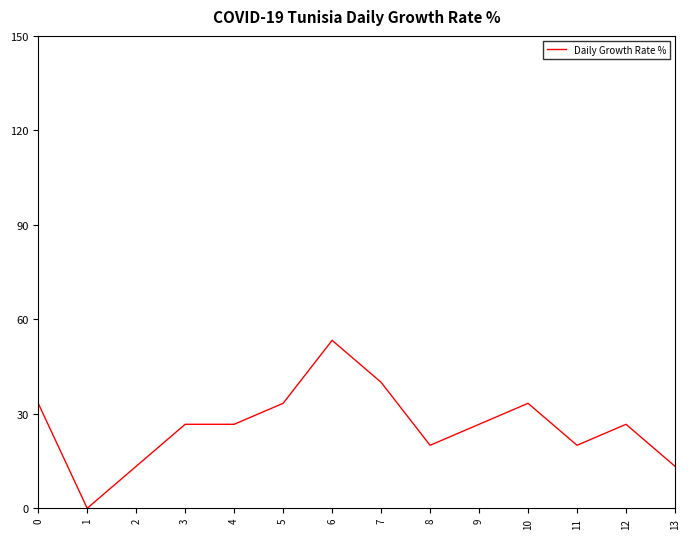

The chart shows a value of 8.1 at 9. True or false?

False